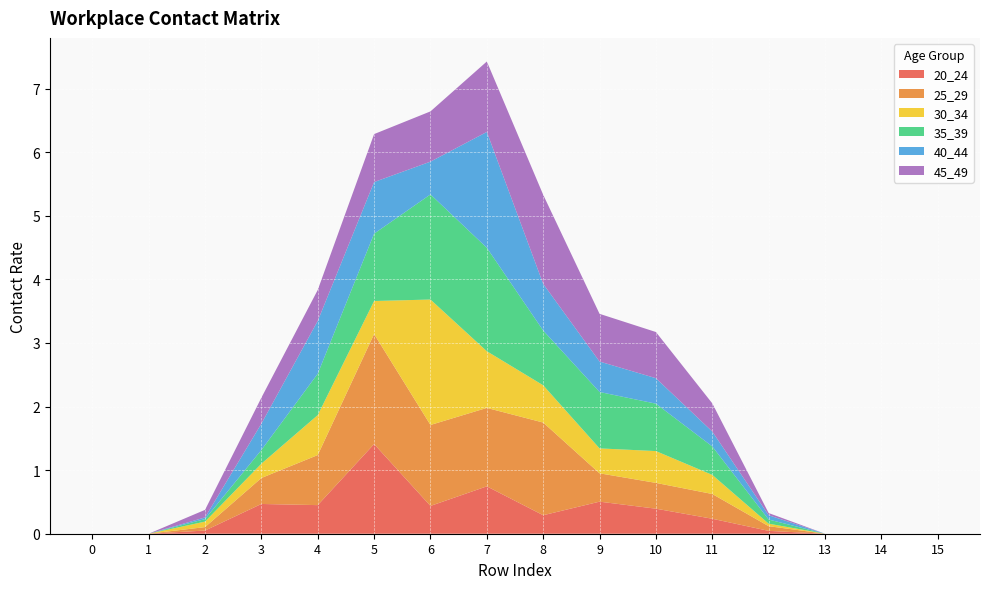

Reading left to right, what are all the values shown in this chart?

20_24: 0=0.0	1=0.0	2=0.0	3=0.5	4=0.4	5=1.4	6=0.4	7=0.7	8=0.3	9=0.5	10=0.4	11=0.2	12=0.0	13=0.0	14=0.0	15=0.0
25_29: 0=0.0	1=0.0	2=0.1	3=0.4	4=0.8	5=1.7	6=1.3	7=1.2	8=1.5	9=0.4	10=0.4	11=0.4	12=0.1	13=0.0	14=0.0	15=0.0
30_34: 0=0.0	1=0.0	2=0.1	3=0.2	4=0.6	5=0.5	6=2.0	7=0.9	8=0.6	9=0.4	10=0.5	11=0.3	12=0.0	13=0.0	14=0.0	15=0.0
35_39: 0=0.0	1=0.0	2=0.0	3=0.2	4=0.7	5=1.1	6=1.7	7=1.6	8=0.9	9=0.9	10=0.7	11=0.4	12=0.1	13=0.0	14=0.0	15=0.0
40_44: 0=0.0	1=0.0	2=0.0	3=0.4	4=0.8	5=0.8	6=0.5	7=1.8	8=0.7	9=0.5	10=0.4	11=0.2	12=0.1	13=0.0	14=0.0	15=0.0
45_49: 0=0.0	1=0.0	2=0.1	3=0.4	4=0.5	5=0.8	6=0.8	7=1.1	8=1.4	9=0.8	10=0.7	11=0.4	12=0.0	13=0.0	14=0.0	15=0.0